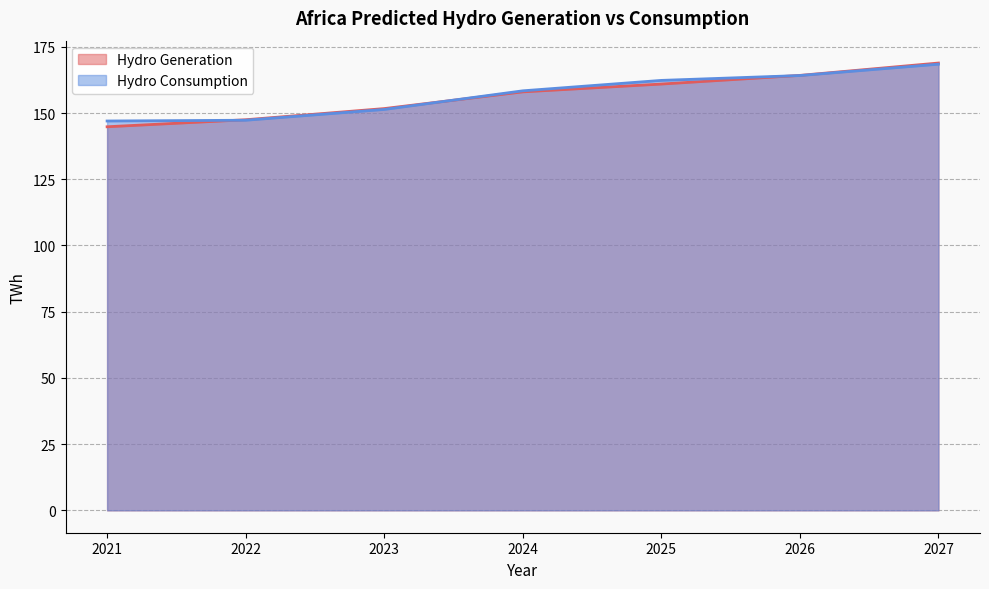

The value of Hydro Generation at 2021 is 144.8. True or false?

True